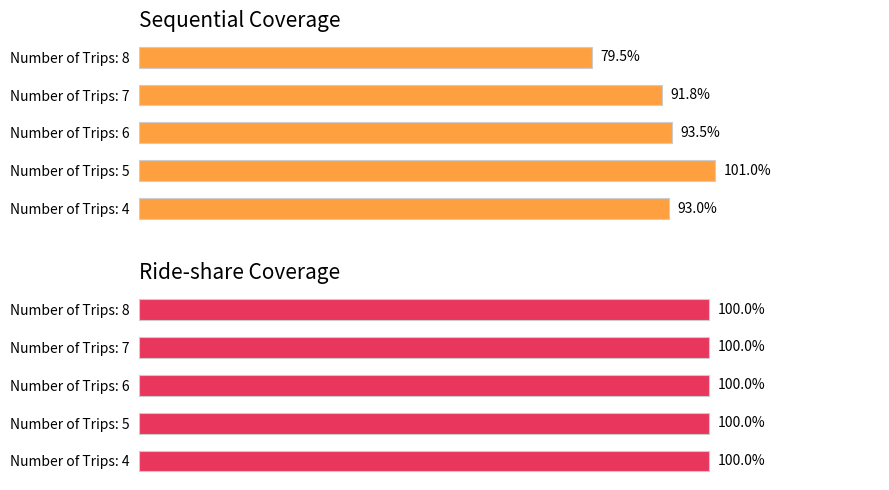

True or false: Sequential Coverage has a value of 127.1 at Number of Trips: 4.

False